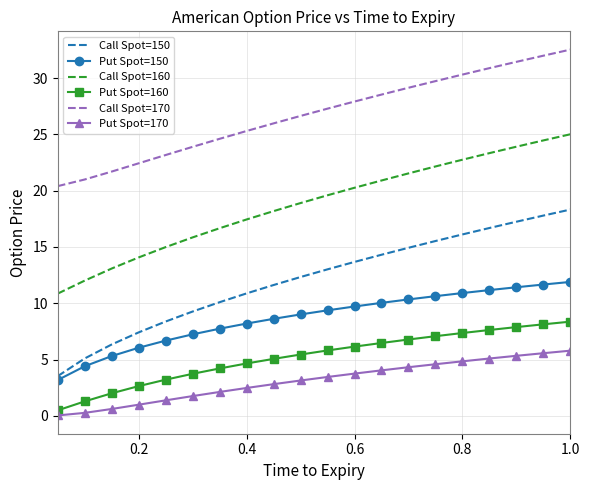

What is the maximum value shown in the chart?

32.5